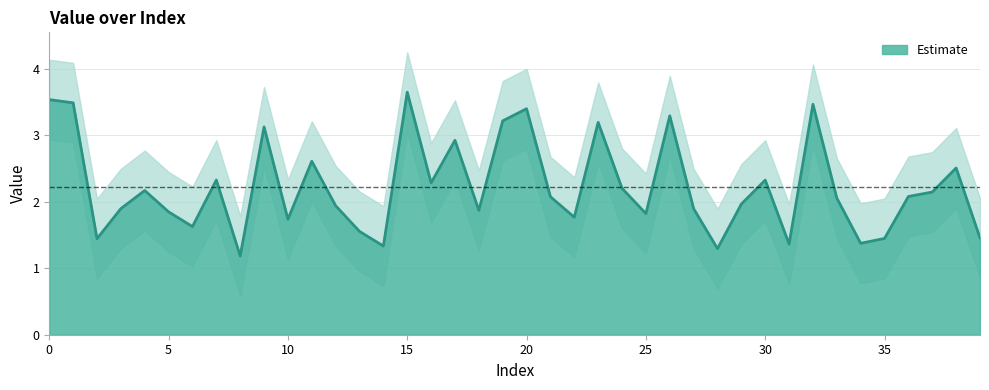

List the labels in order of value, largest first.

15, 0, 1, 32, 20, 26, 19, 23, 9, 17, 11, 38, 7, 30, 16, 24, 4, 37, 36, 21, 33, 29, 12, 3, 27, 18, 5, 25, 22, 10, 6, 13, 39, 35, 2, 34, 31, 14, 28, 8